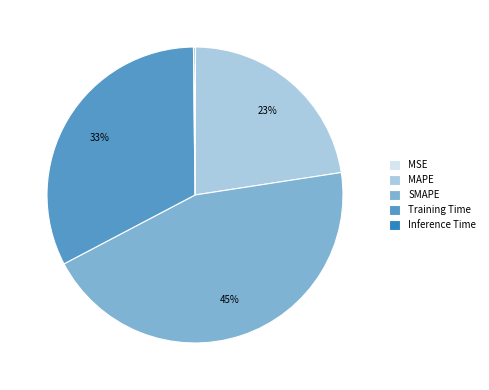

To the nearest percent, what is the average slice percentage?

20%